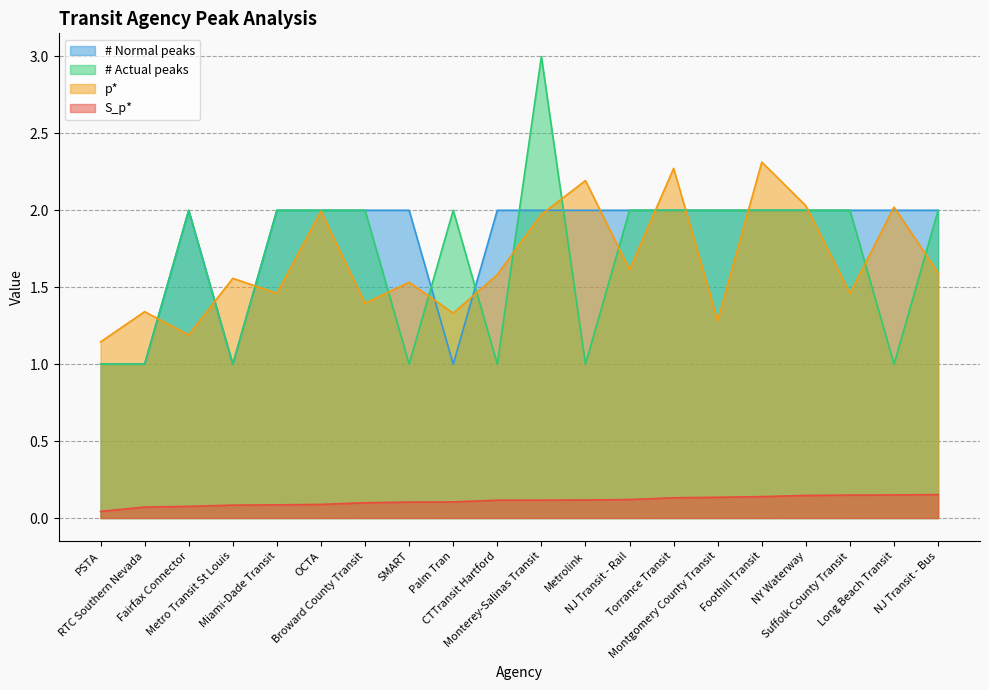

What is the value of the p* point at the 3rd from the left?

1.2